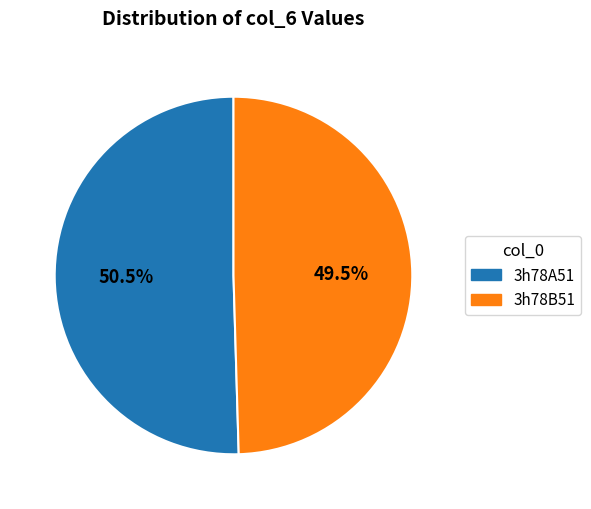

Which slice is the largest?

3h78A51